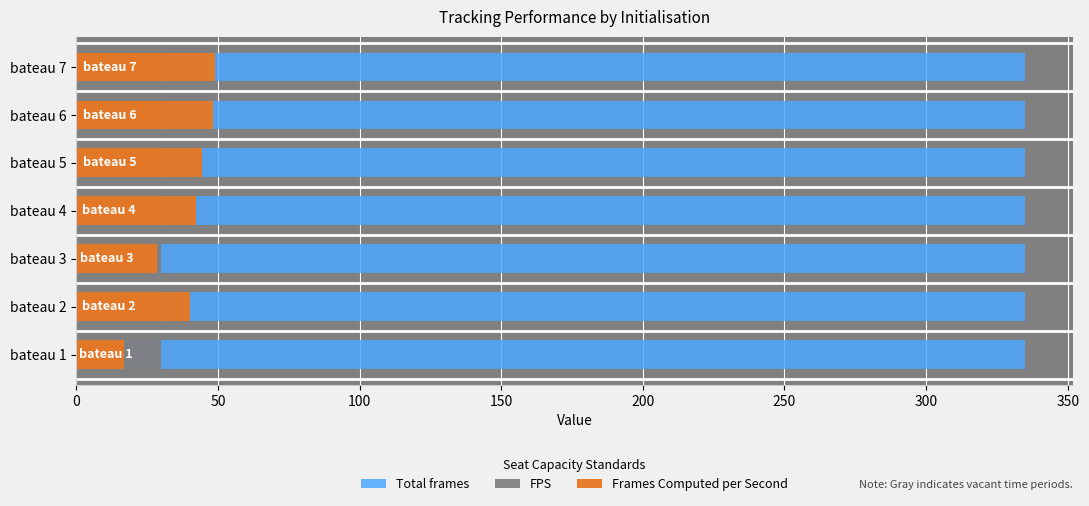

How many series are shown in this chart?

3